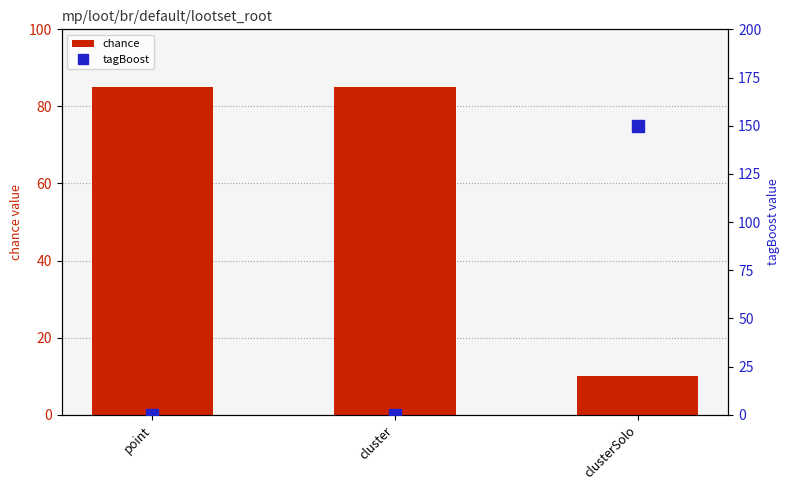

What is the spread (max minus min) of values at point?

85